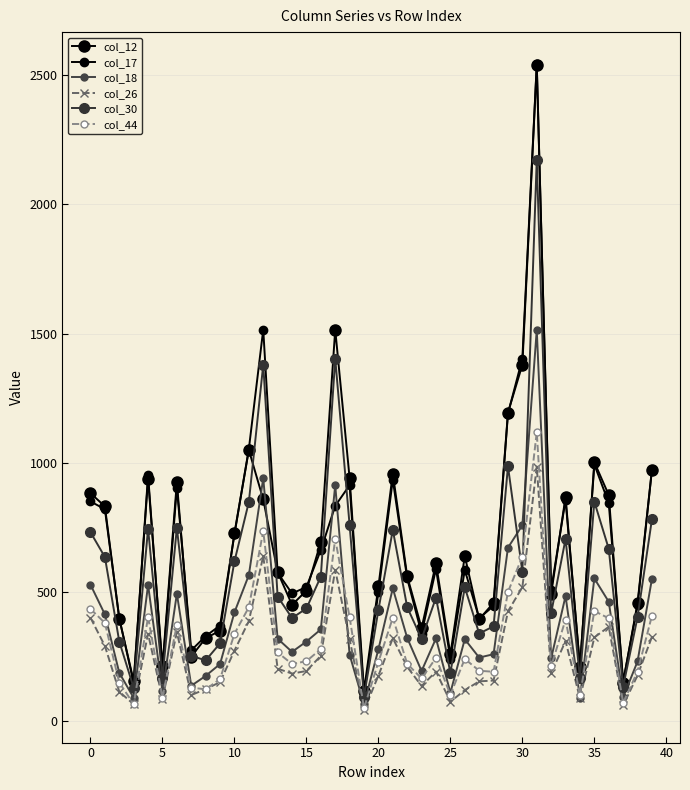

What is the label of the 34th point from the left?

33